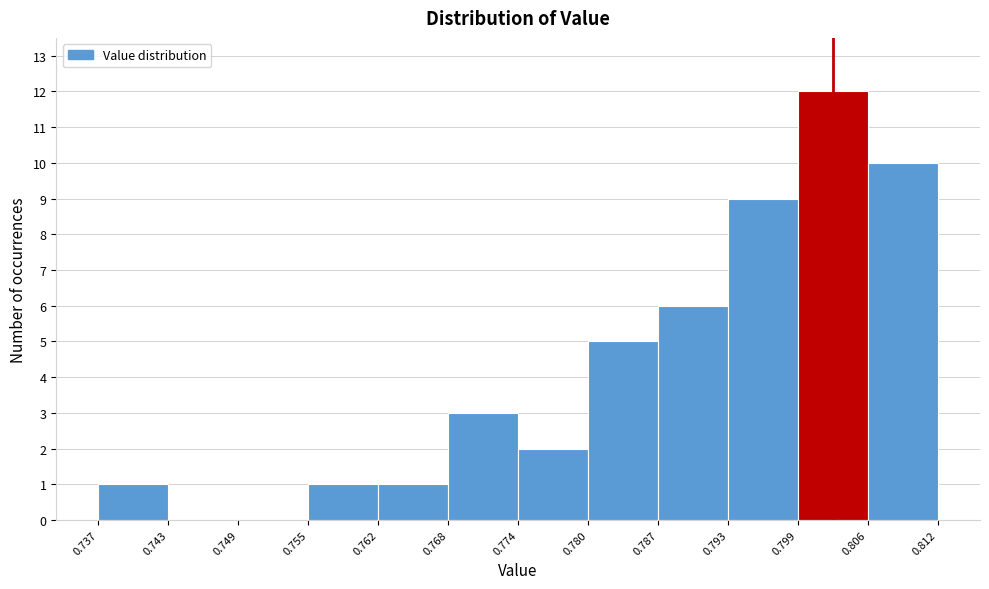

What is the height of the bar covering 0.787 to 0.793 on the x-axis? The values are not printed on the chart, so give them approximately, as read against the axis.

6